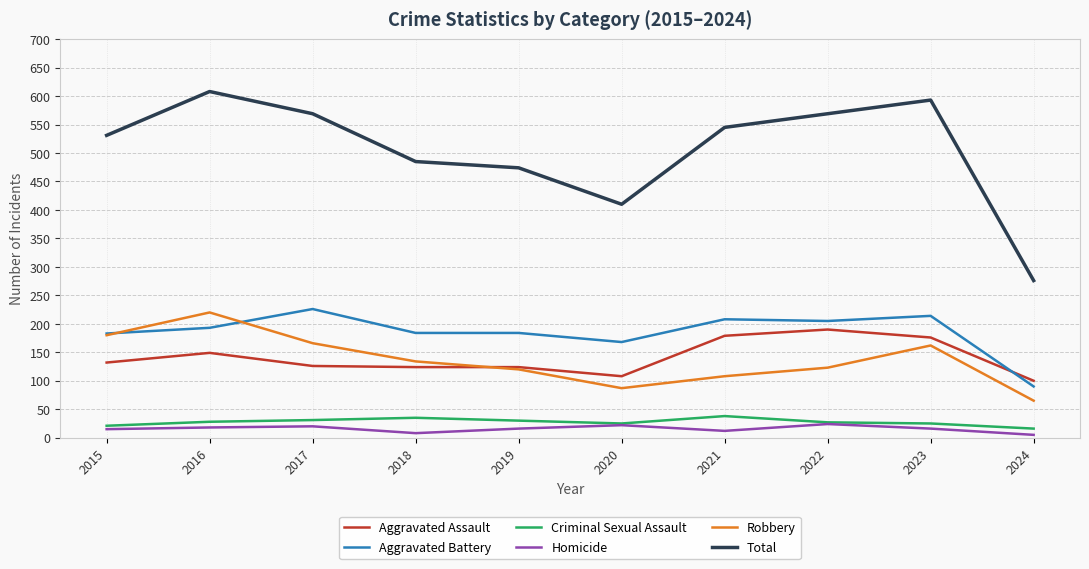

Which label corresponds to the largest value in the chart?

2016